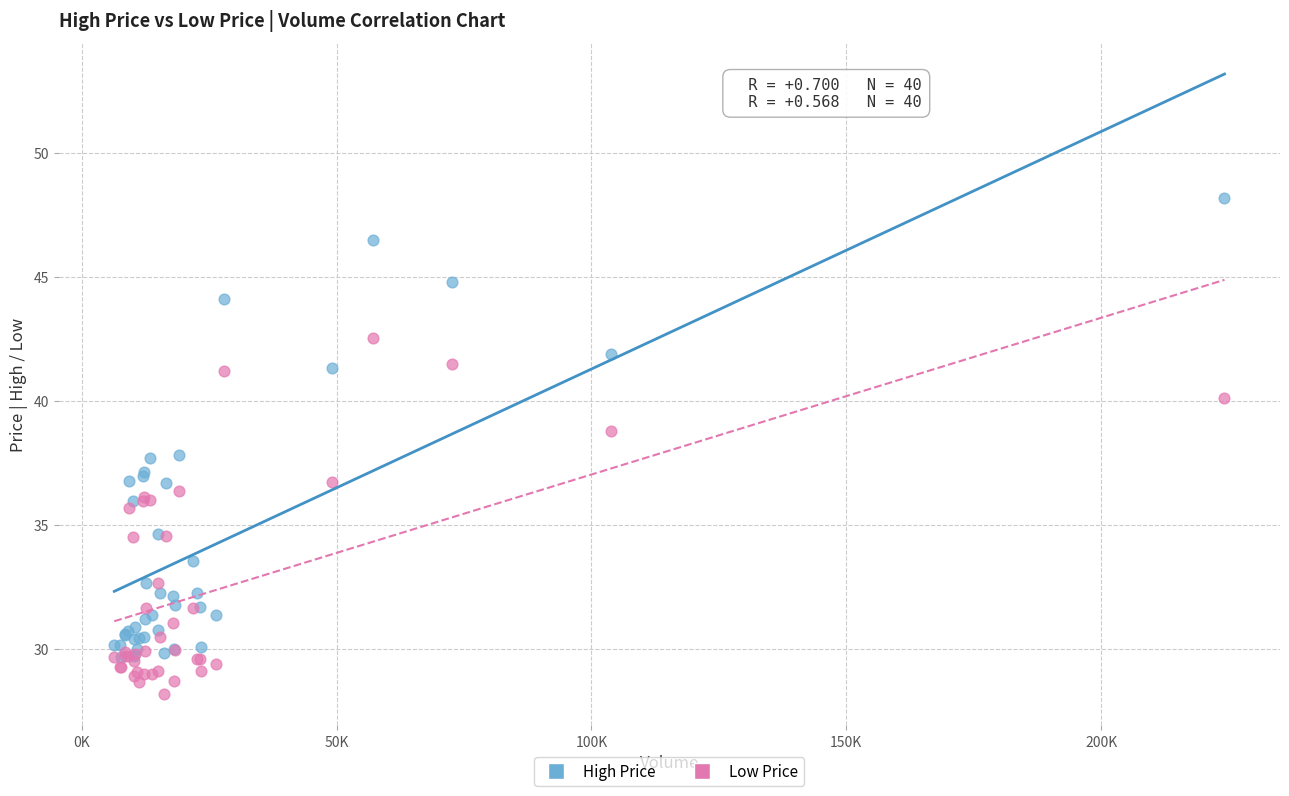

What are all the series names shown in the legend?

High Price, Low Price